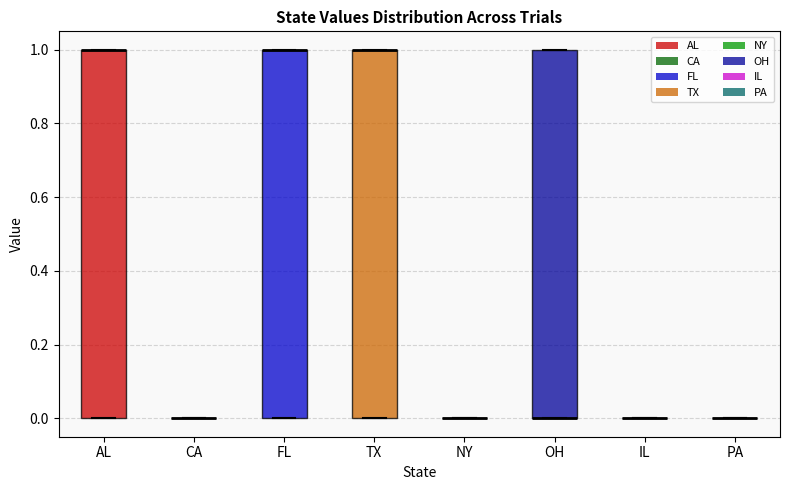

Reading left to right, transcribe this box plot: for each box, give where its median line is, the range the box spans, and where its two whiskers end, as read against the y-axis. The values are not printed on the chart, so give them approximately, as read against the axis.

AL: median 1 (drawn on the box's upper edge), box 0 to 1, whiskers 0 to 1
CA: box collapsed to a line at 0, whiskers 0 to 0
FL: median 1 (drawn on the box's upper edge), box 0 to 1, whiskers 0 to 1
TX: median 1 (drawn on the box's upper edge), box 0 to 1, whiskers 0 to 1
NY: box collapsed to a line at 0, whiskers 0 to 0
OH: median 0 (drawn on the box's lower edge), box 0 to 1, whiskers 0 to 1
IL: box collapsed to a line at 0, whiskers 0 to 0
PA: box collapsed to a line at 0, whiskers 0 to 0